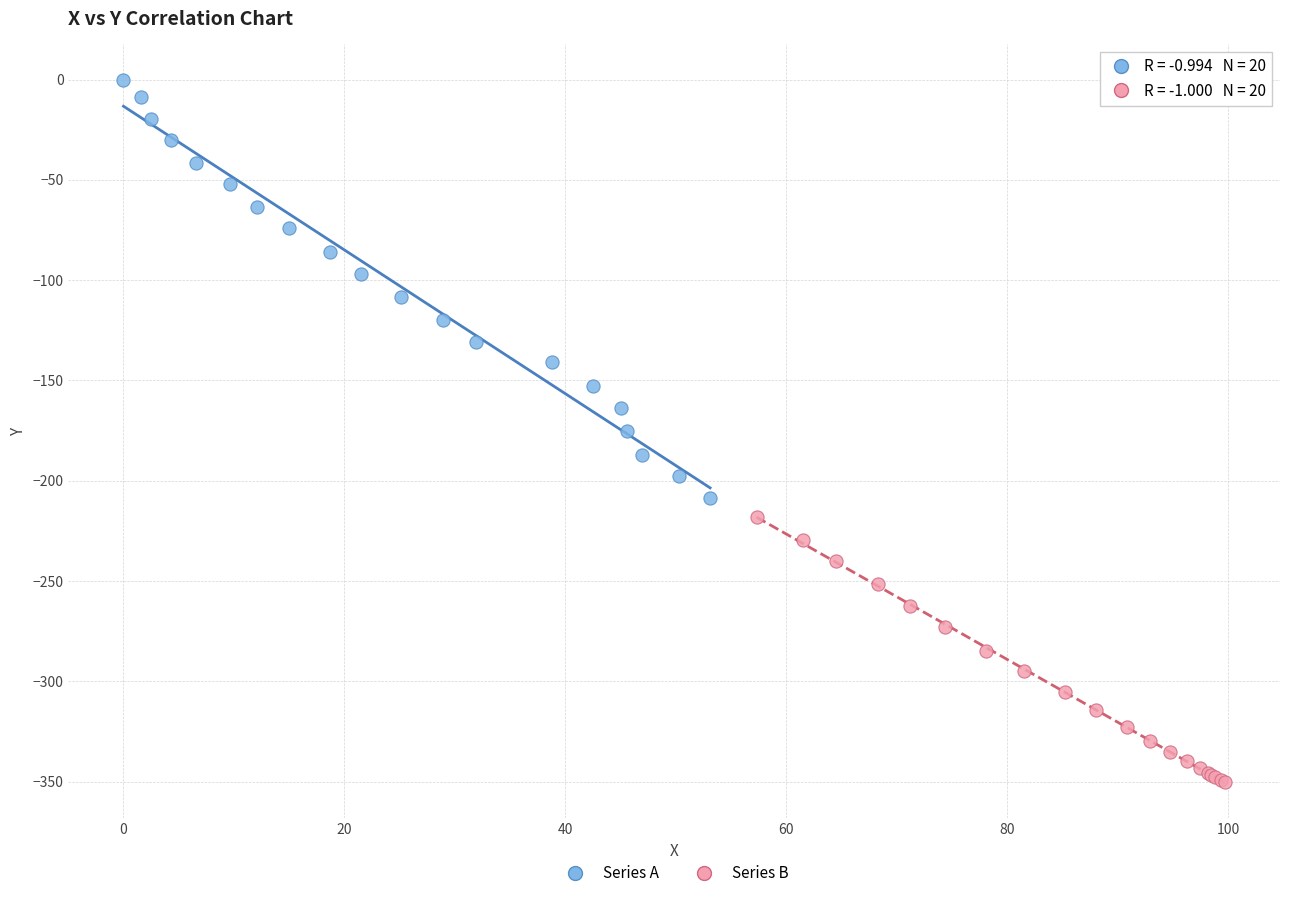

Which series has the largest Y range (max minus min)?

Series A